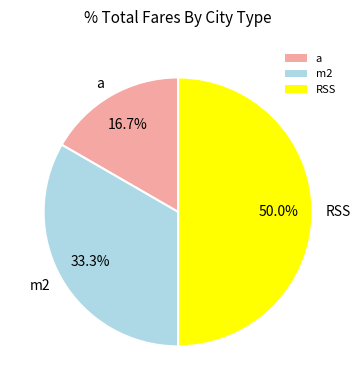

How many segments does this pie chart have?

3